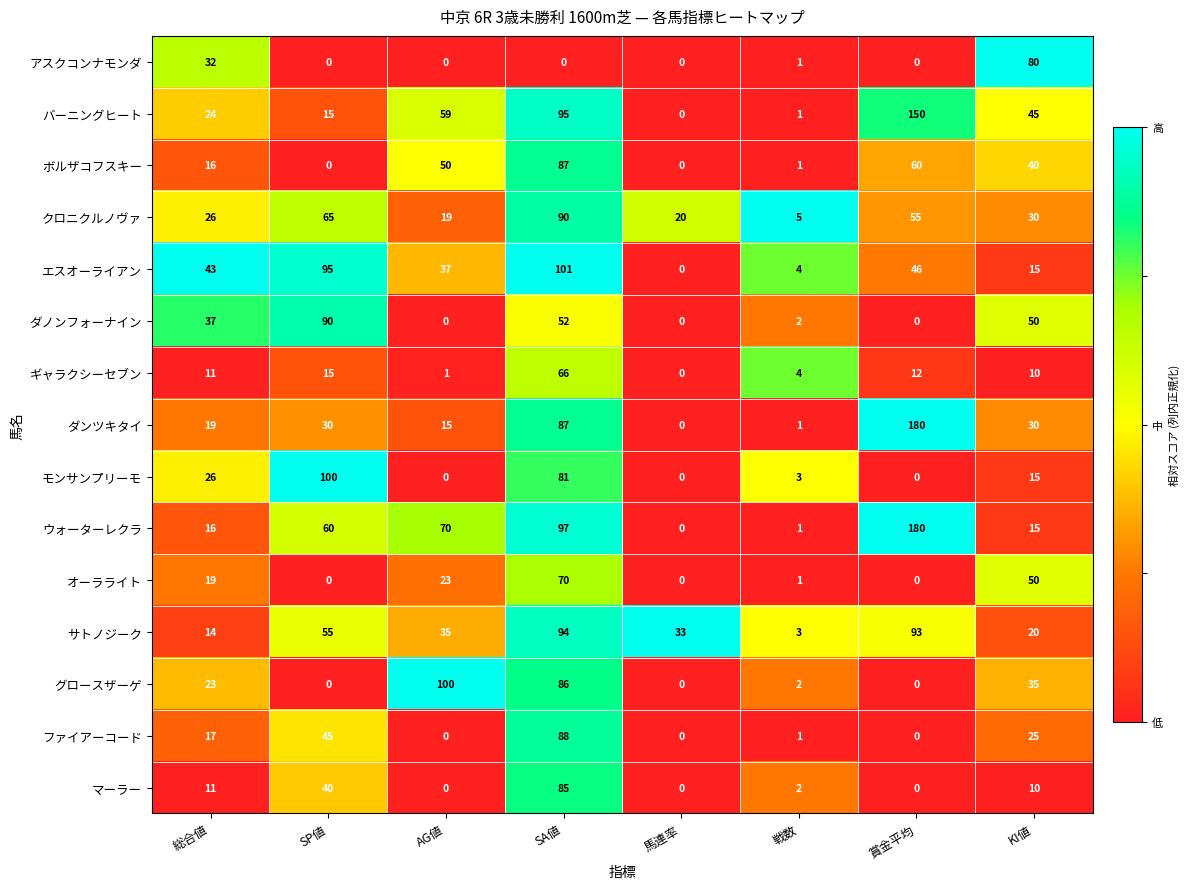

Is it true that エスオーライアン equals 43 at 馬連率?

False